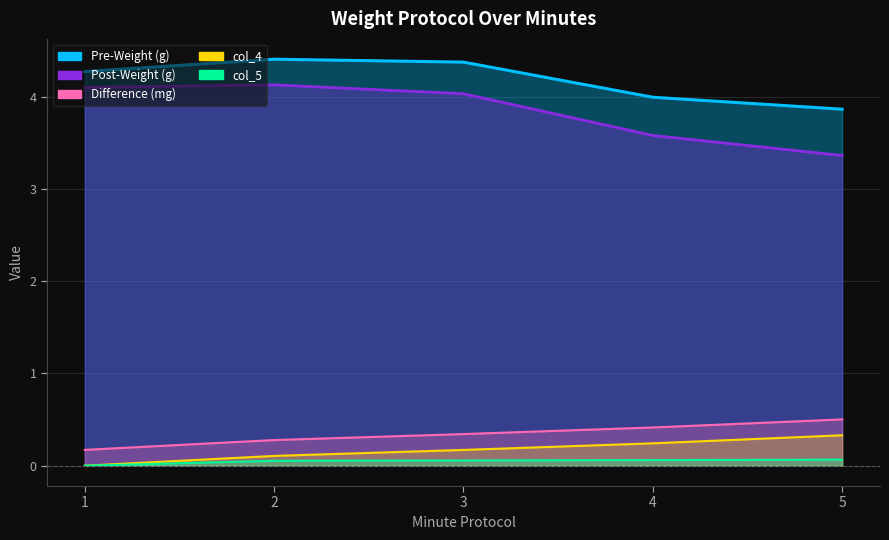

At which label is Difference (mg) closest to 0?

1